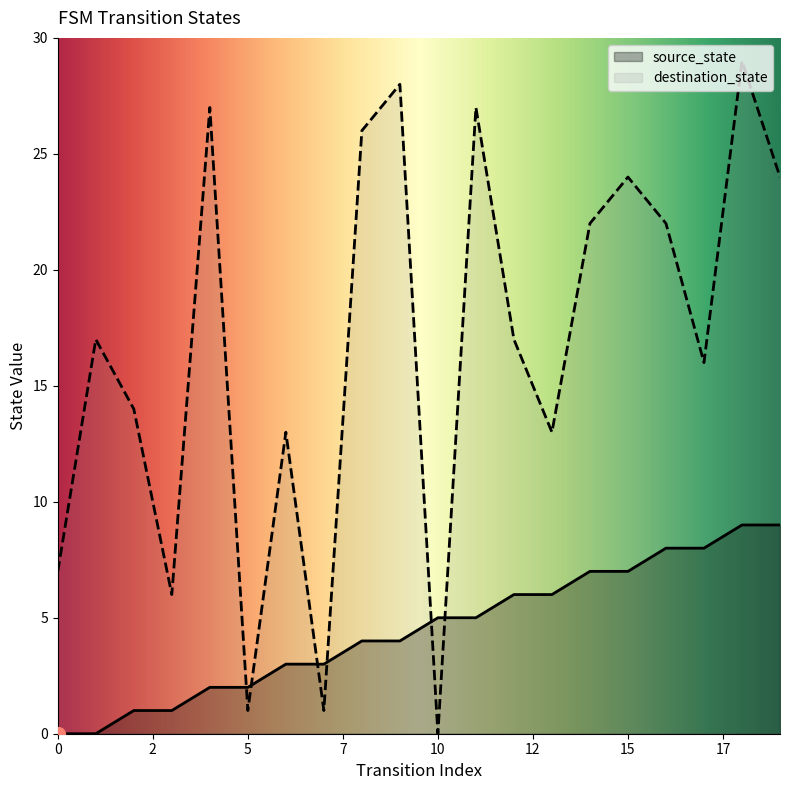

How many interior local peaks does the destination_state series have?

7